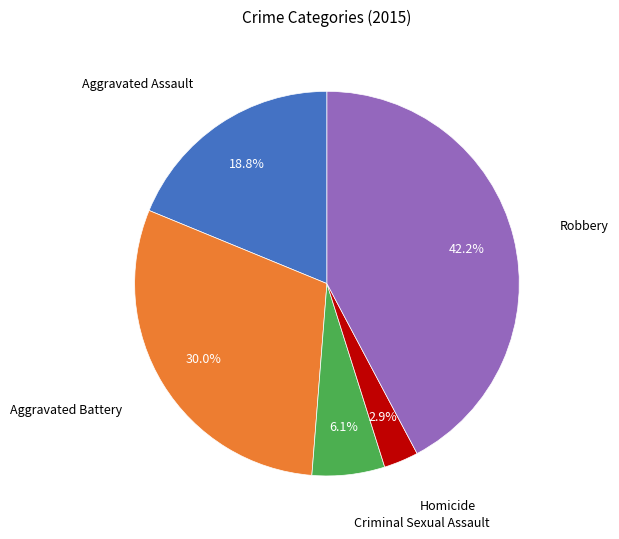

How many slices are in this pie chart?

5